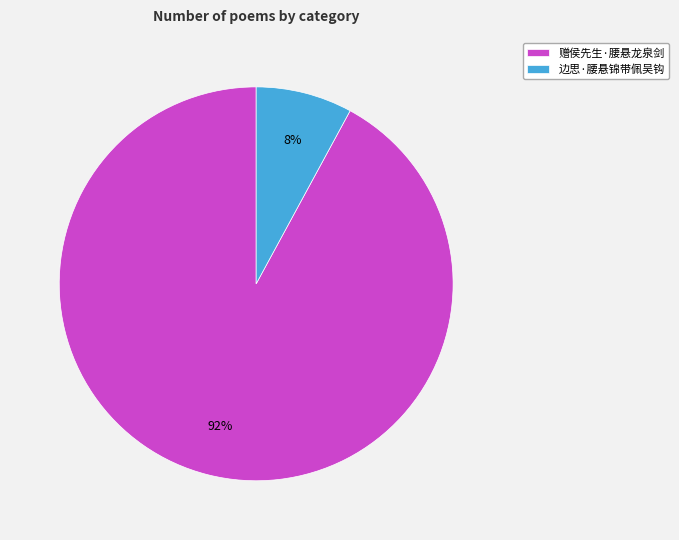

To the nearest percent, what is the difference between the 赠侯先生·腰悬龙泉剑 and 边思·腰悬锦带佩吴钩 slice percentages?

84%